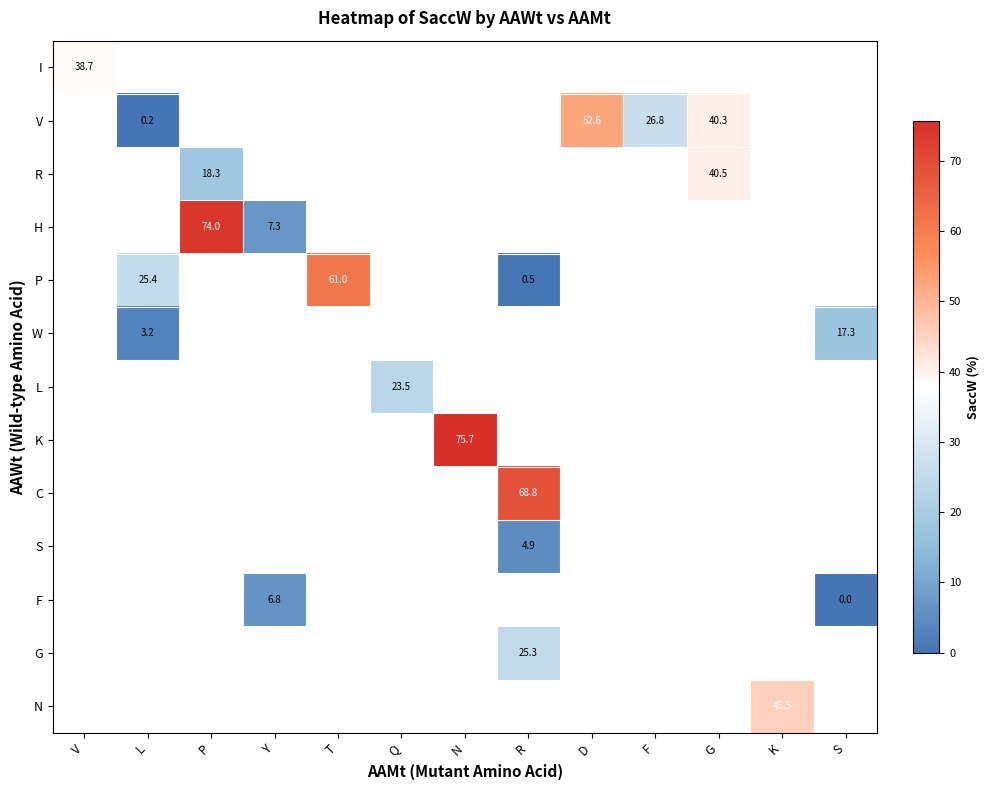

Is it true that K equals 132.7 at N?

False